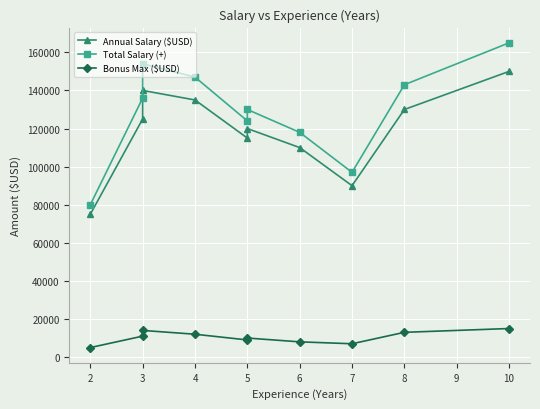

Which series has the largest range (max minus min)?

Total Salary (+)